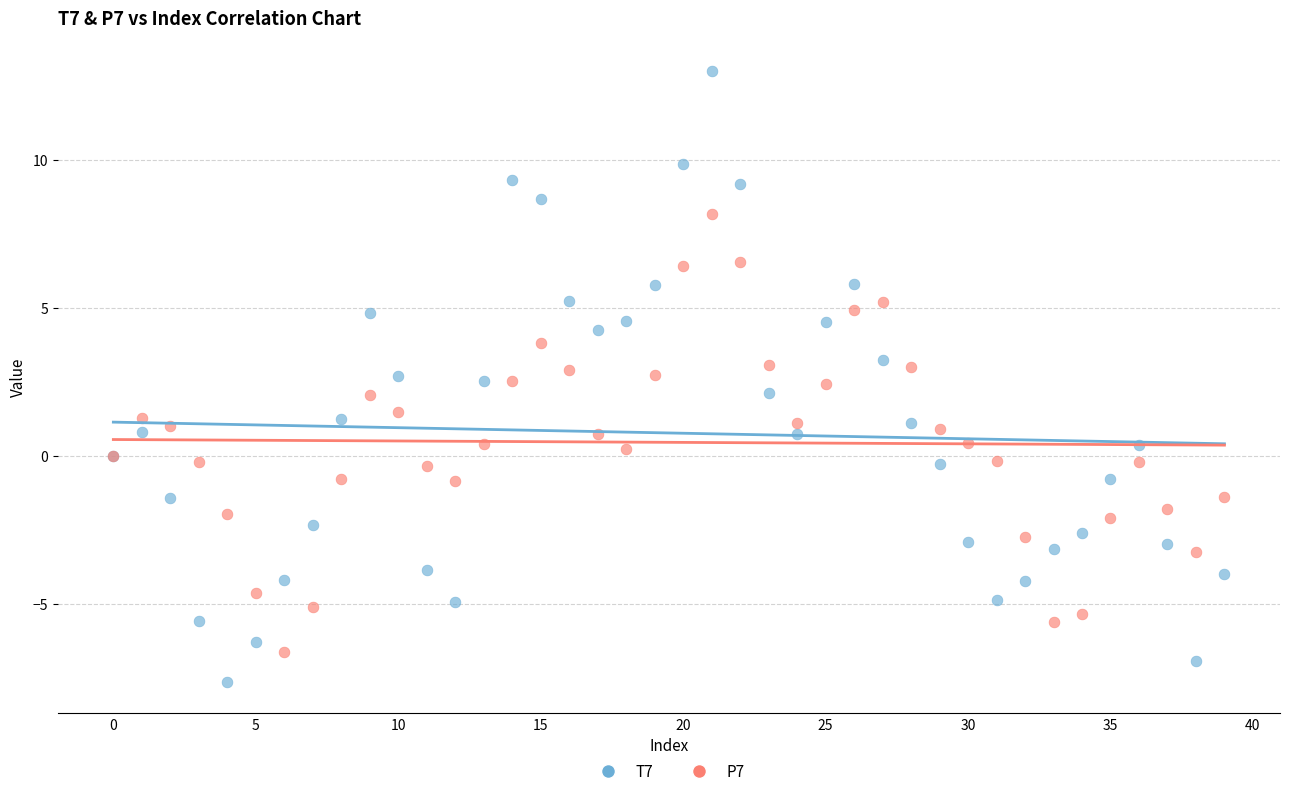

Which series reaches the maximum Y coordinate?

T7